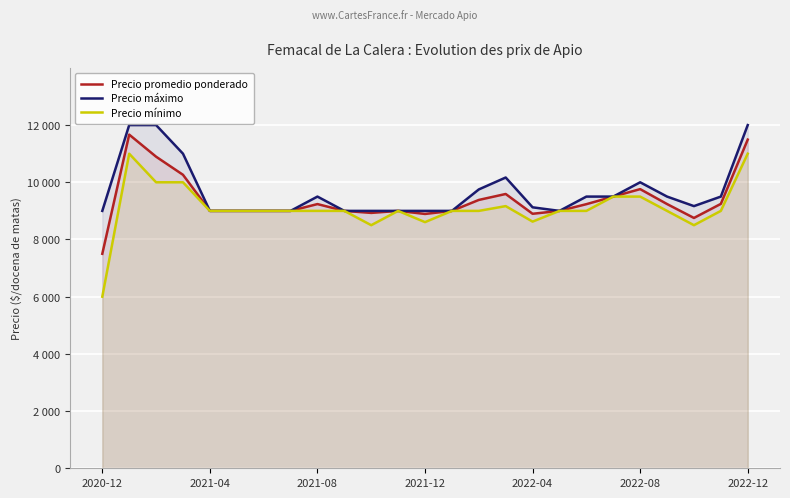

True or false: Precio mínimo and Precio máximo cross at least once.

False